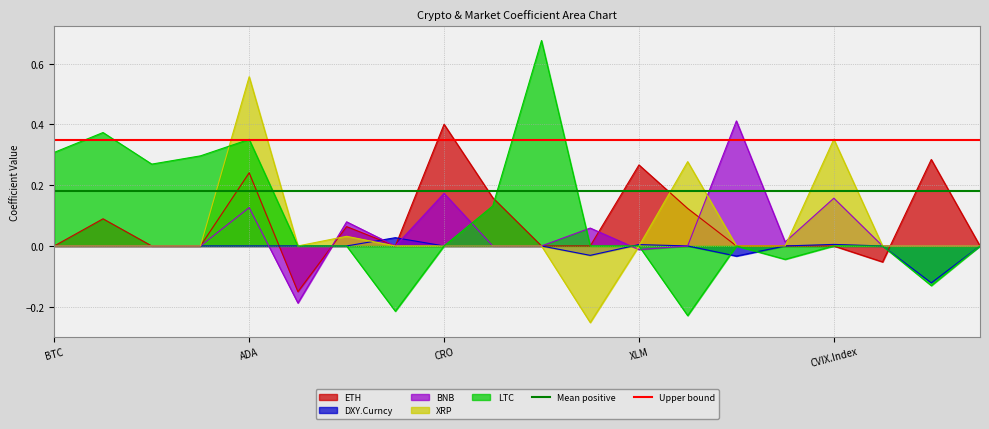

Is the value of XRP at BTC greater than the value of LTC at BTC?

No